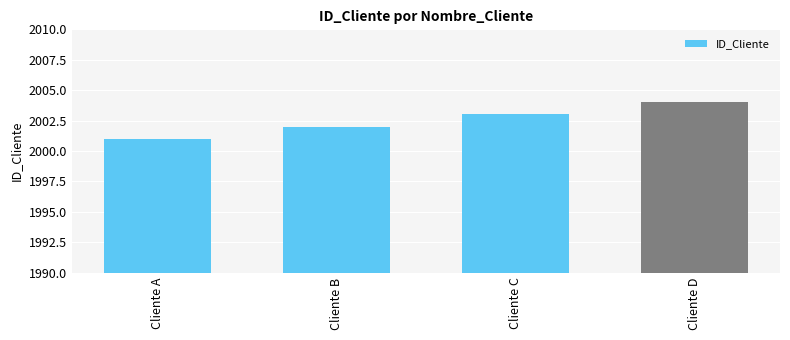

Reading left to right, list all the values displayed in this chart.

Cliente A=2001	Cliente B=2002	Cliente C=2003	Cliente D=2004